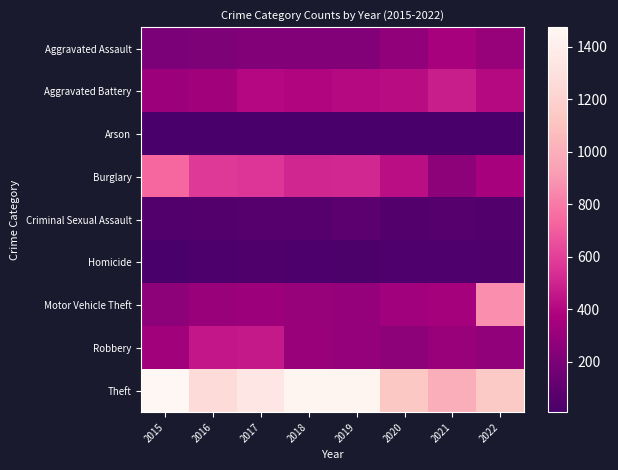

Which series has the largest total across all categories?

Theft